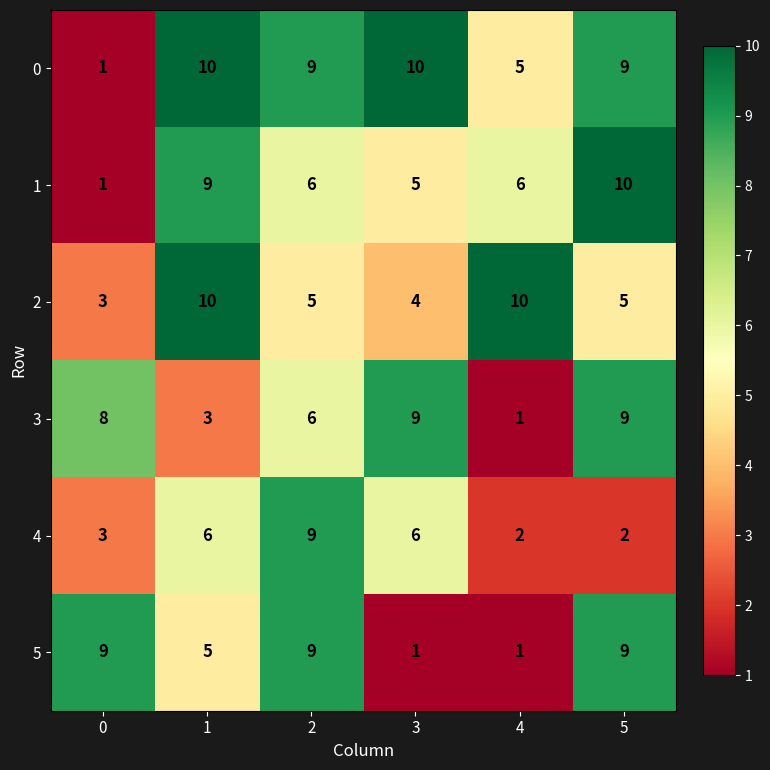

What is the greatest value displayed?

10